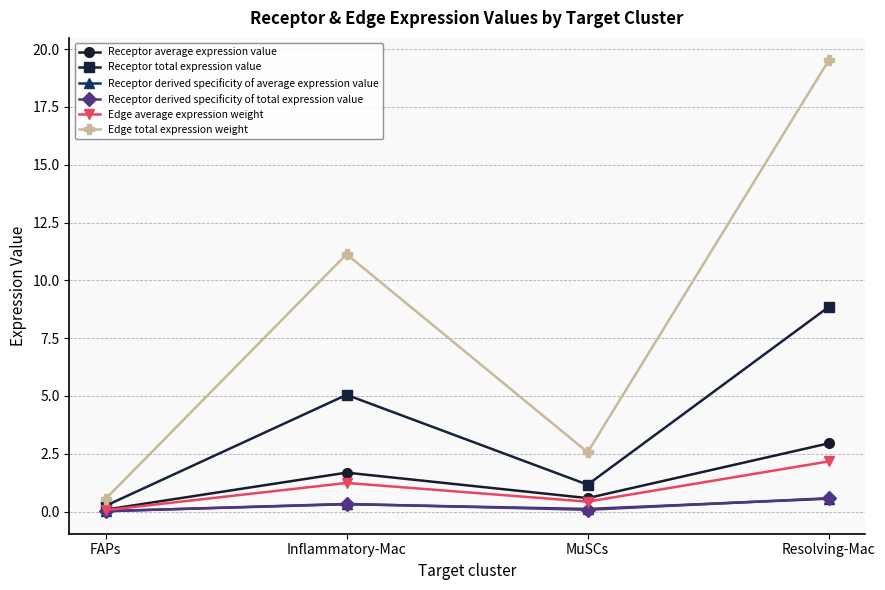

At which category does Receptor total expression value reach its first local valley?

MuSCs